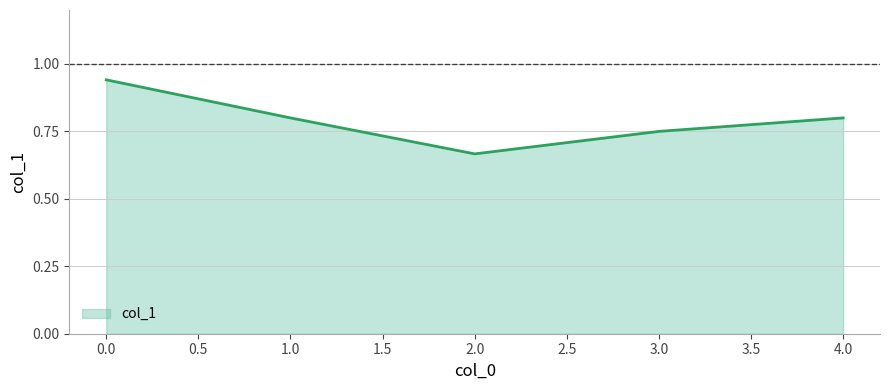

The value at 3.0 is 0.8. True or false?

True